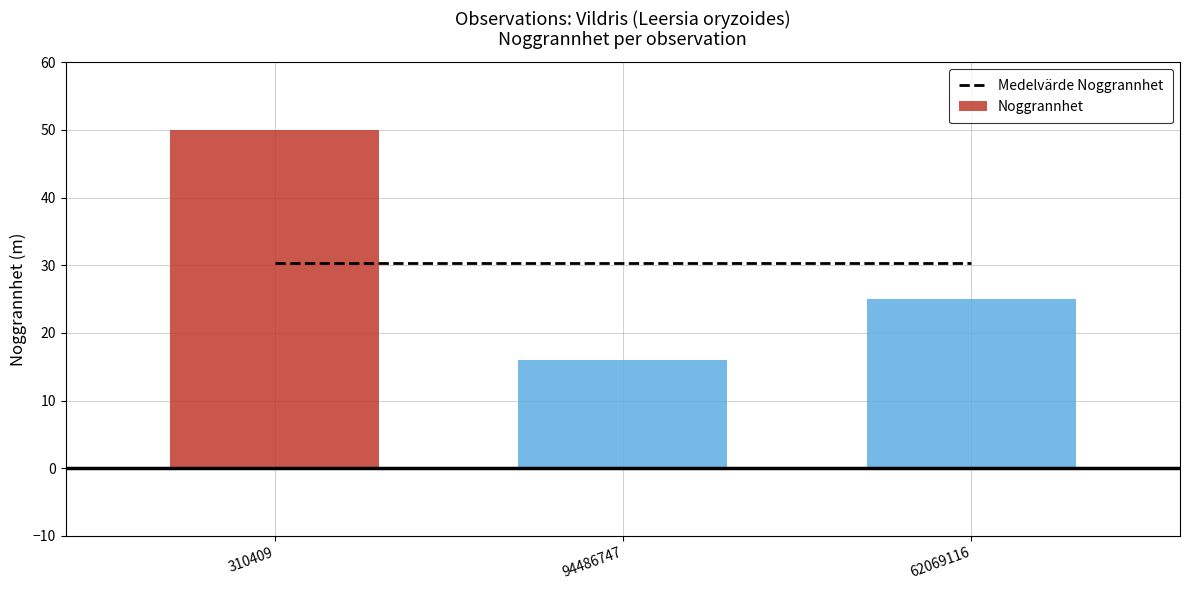

Reading left to right, extract all data points from this chart.

Medelvärde Noggrannhet: 310409=30.3	94486747=30.3	62069116=30.3
Noggrannhet: 310409=50.0	94486747=16.0	62069116=25.0